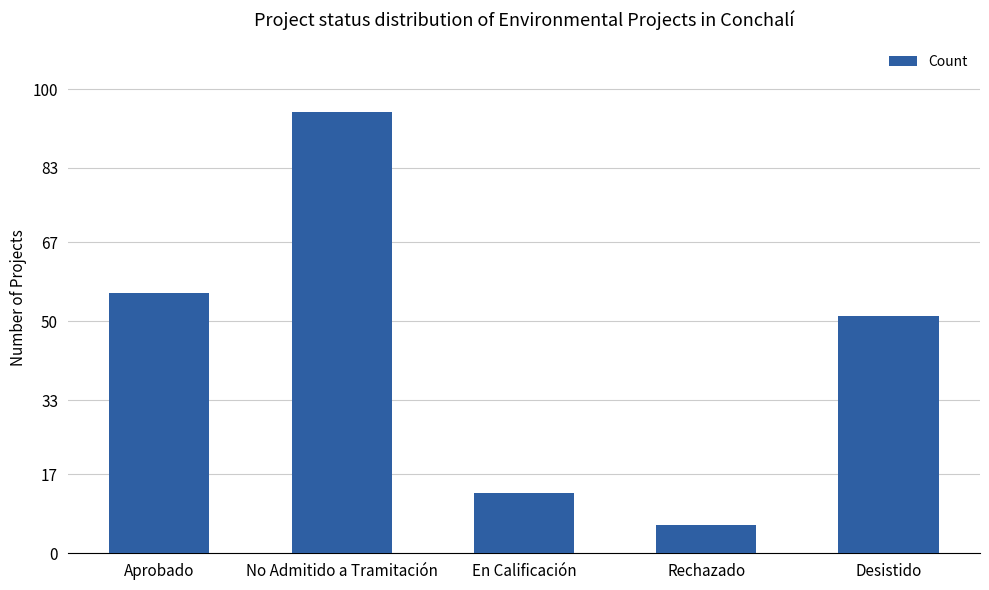

What is the label of the 2nd bar from the right?

Rechazado